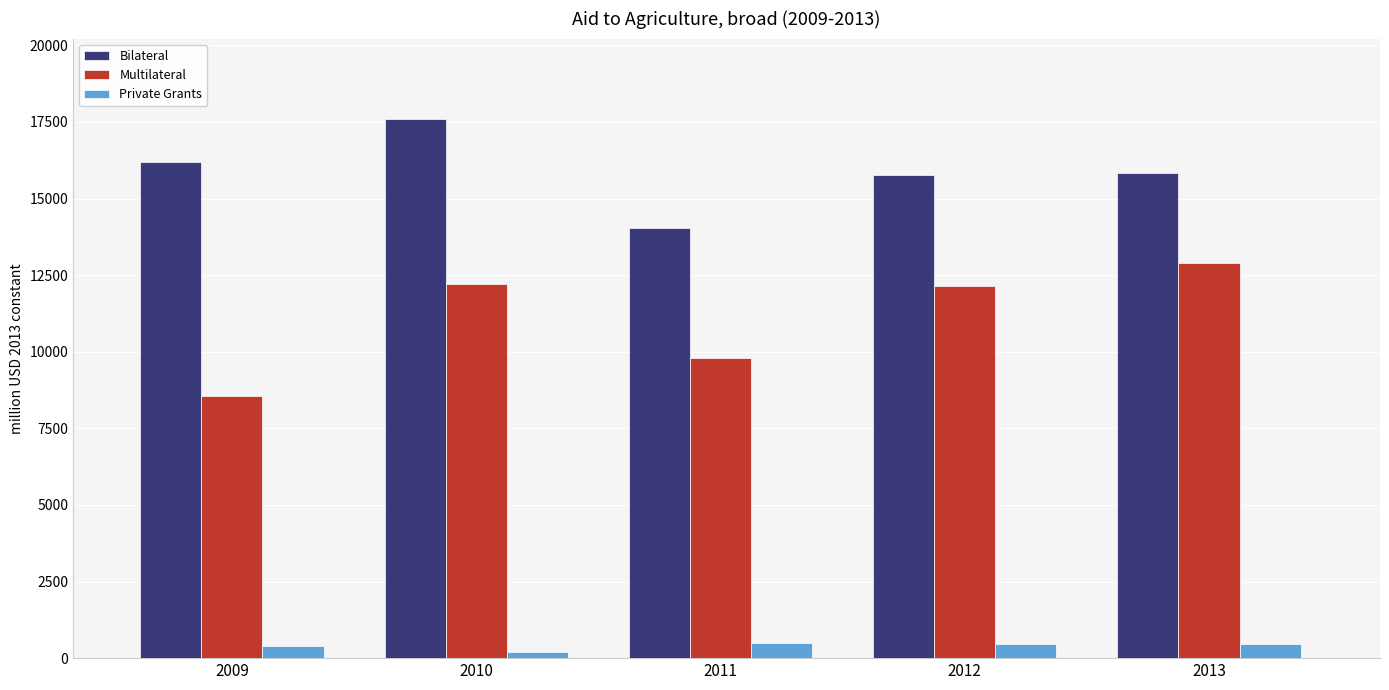

What is the minimum value shown in the chart?

215.7